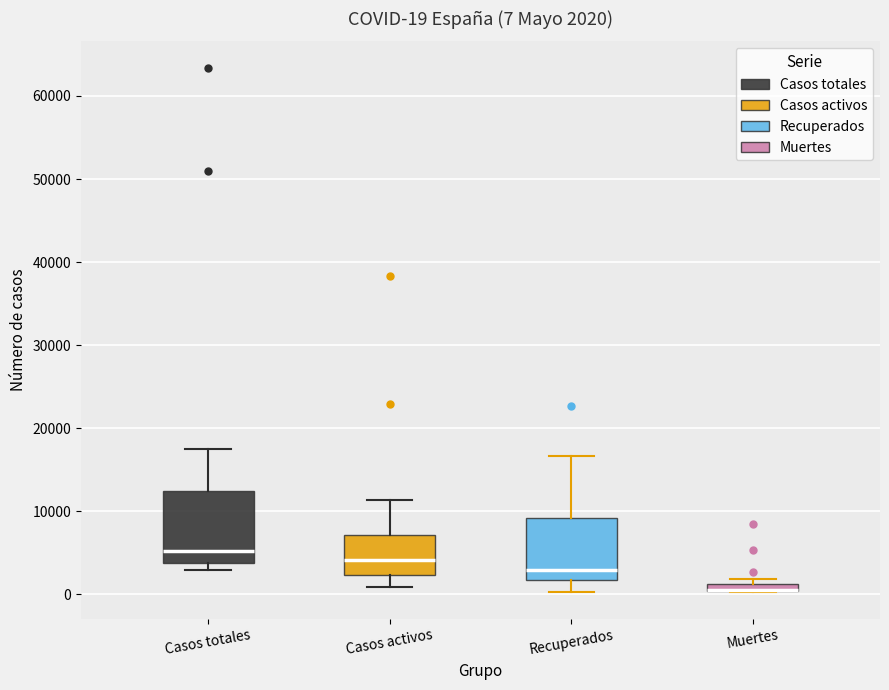

Comparing the boxes themselves (not the whiskers), which one is the tallest?

Casos totales